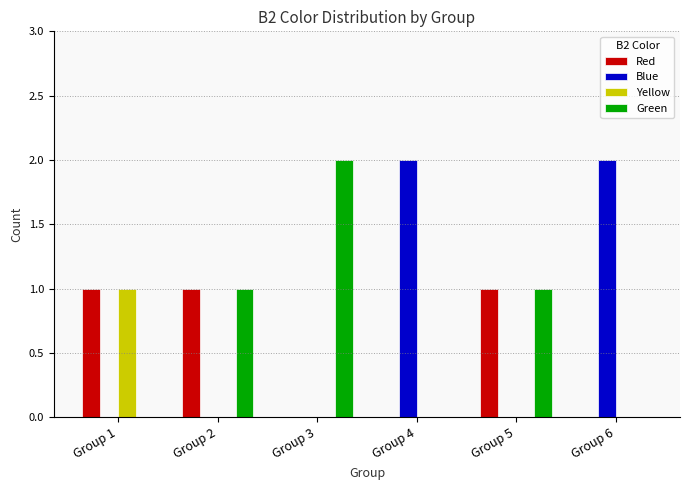

Count the number of categories in the chart.

6